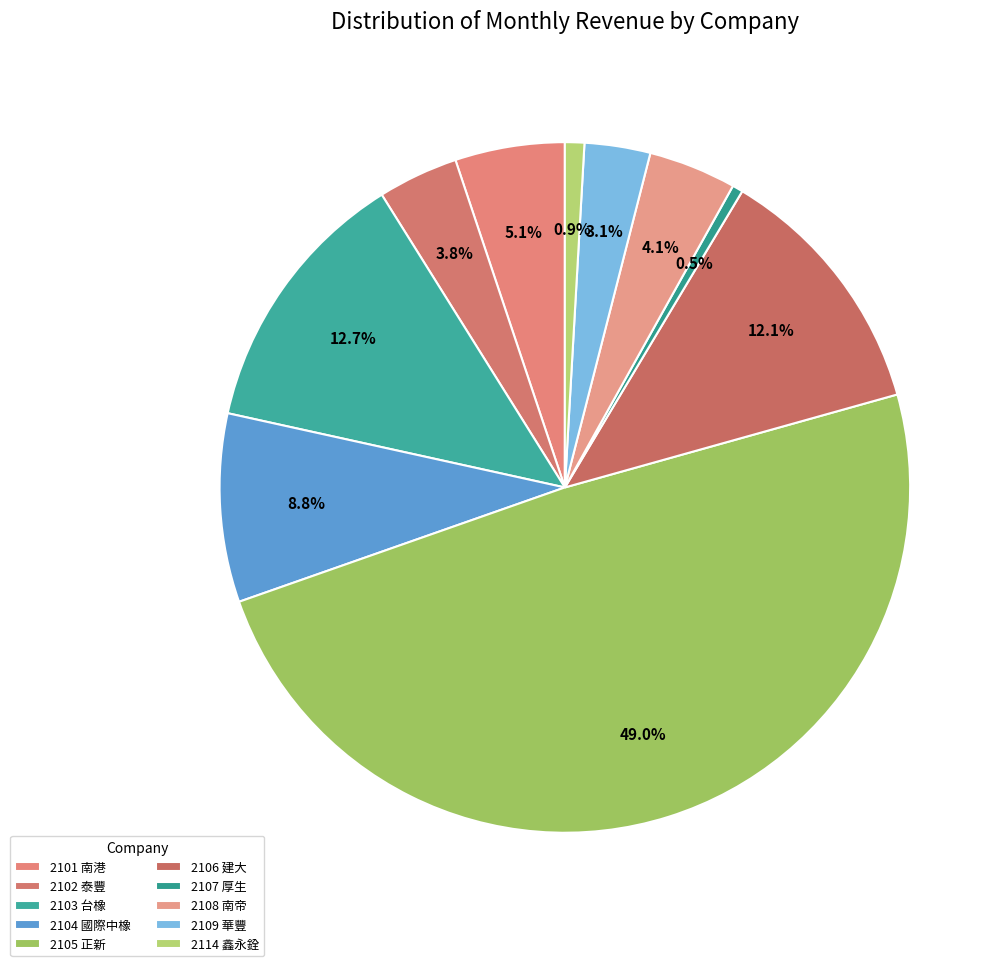

How many slices are in this pie chart?

10